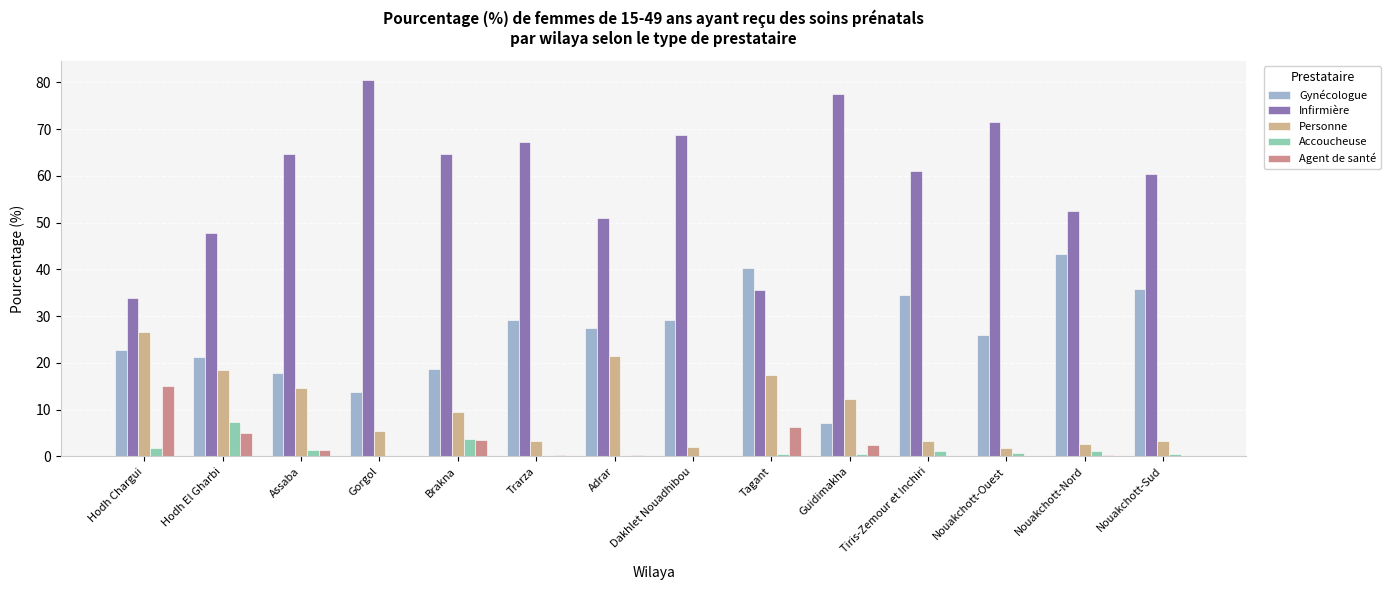

Is the value of Personne at Dakhlet Nouadhibou greater than the value of Agent de santé at Assaba?

Yes